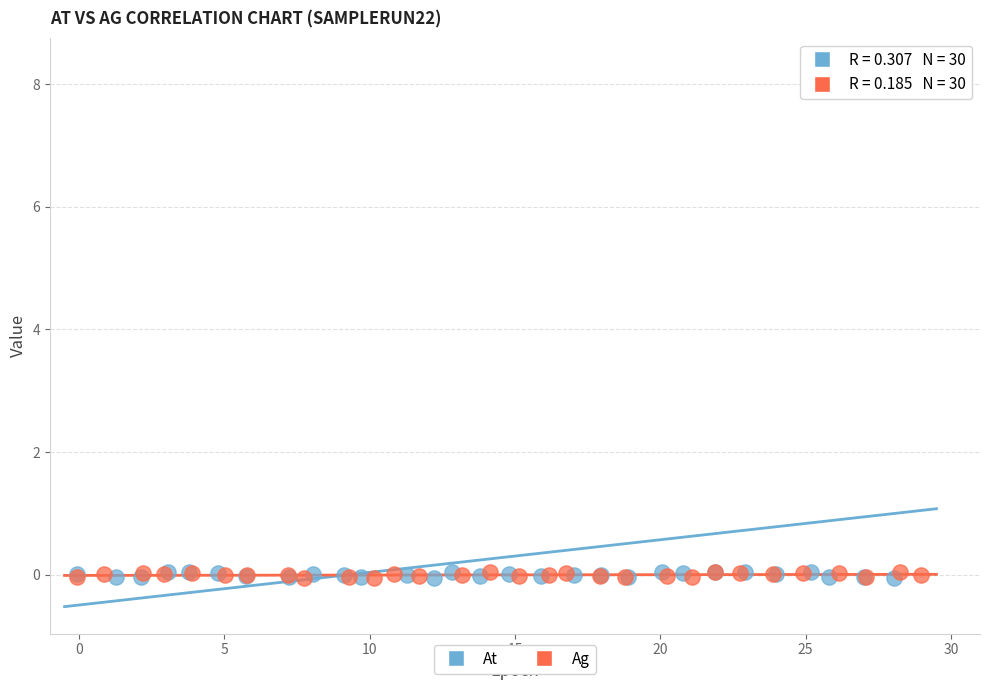

What are all the series names shown in the legend?

At, Ag